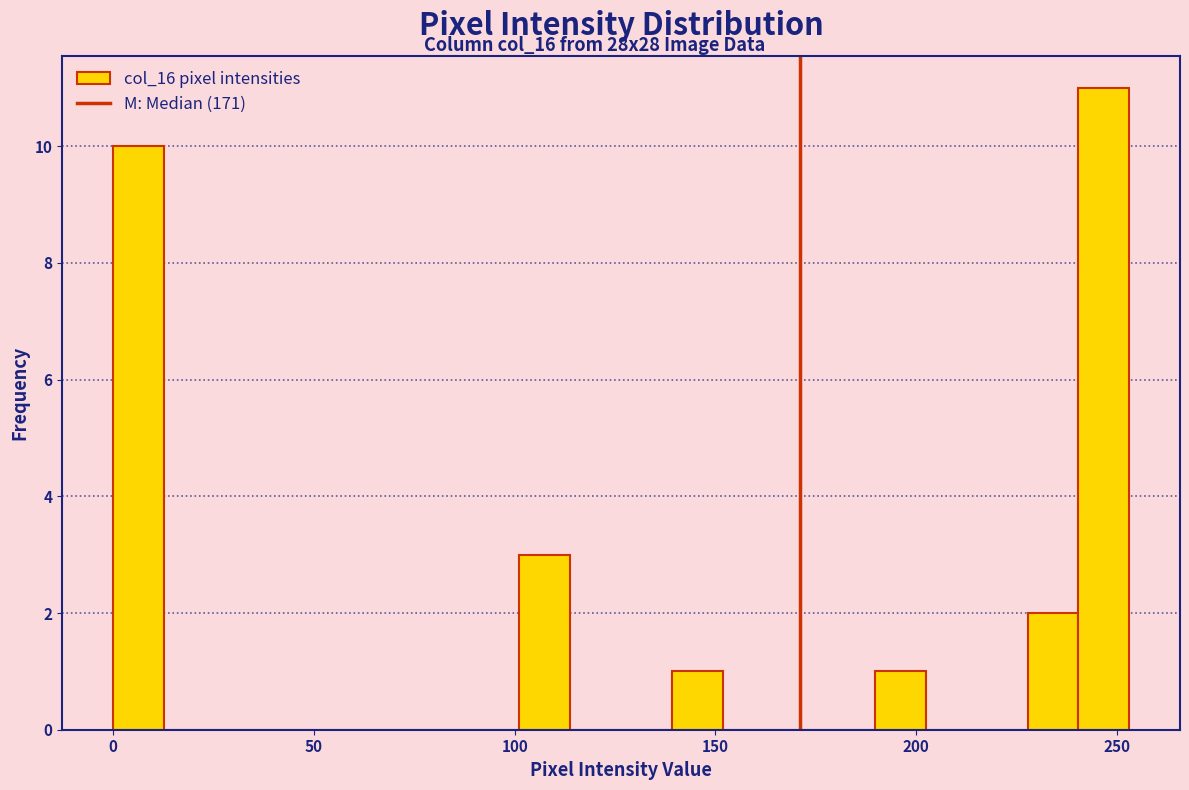

Read against the x-axis, roughly where is the centre of the tallest bar?

245